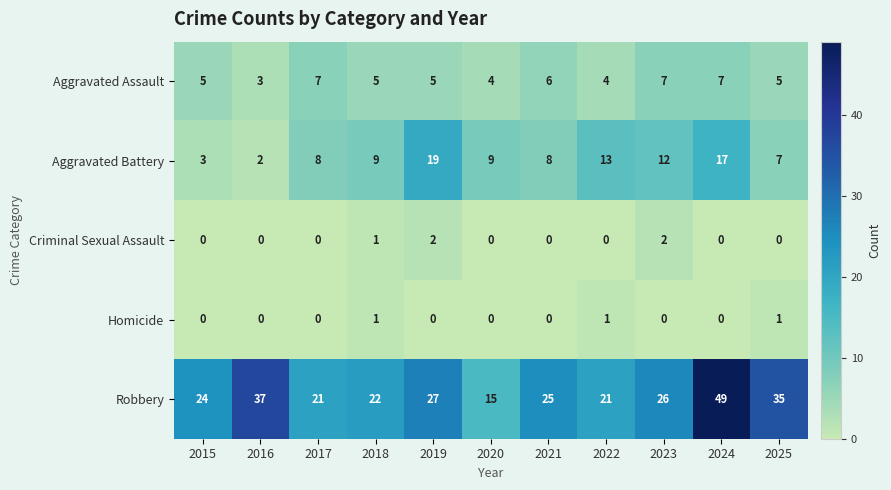

What value does the Aggravated Assault series have at 2022?

4